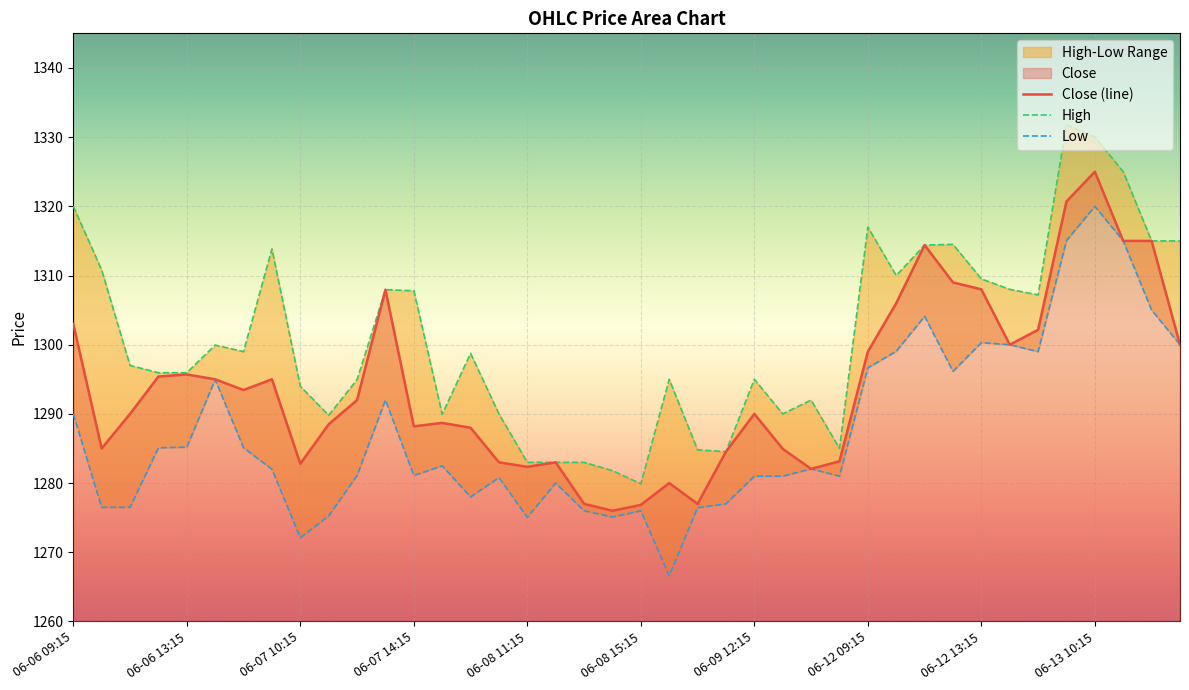

The value of Close (line) at 06-12 13:15 is 363.1. True or false?

False